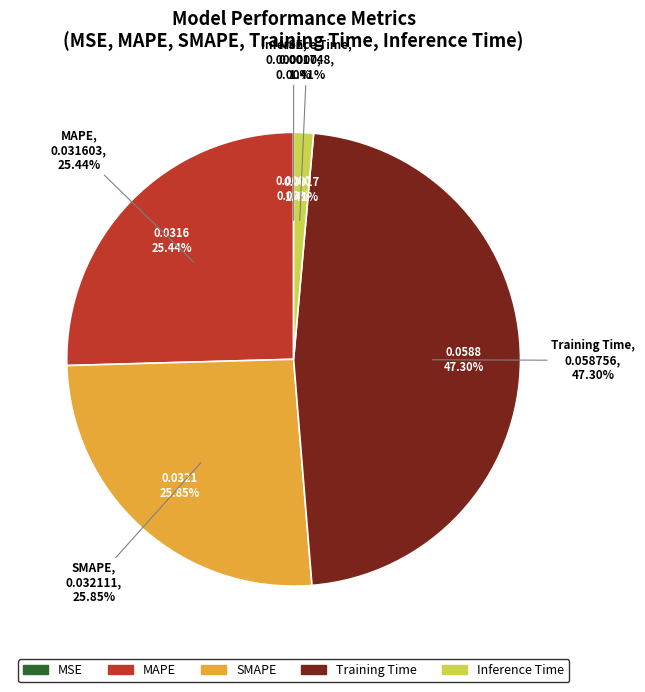

To the nearest percent, what is the combined percentage of Training Time and MAPE?

73%